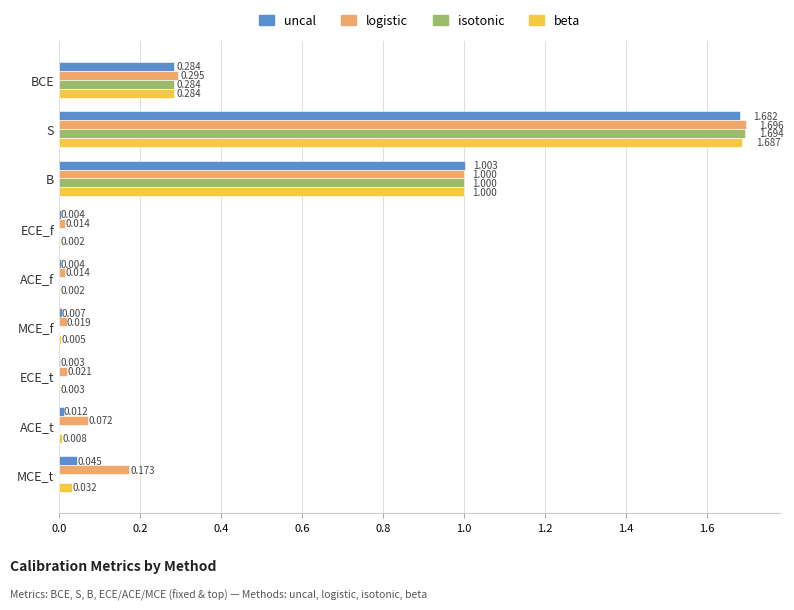

Which category has the highest value in the isotonic series?

S